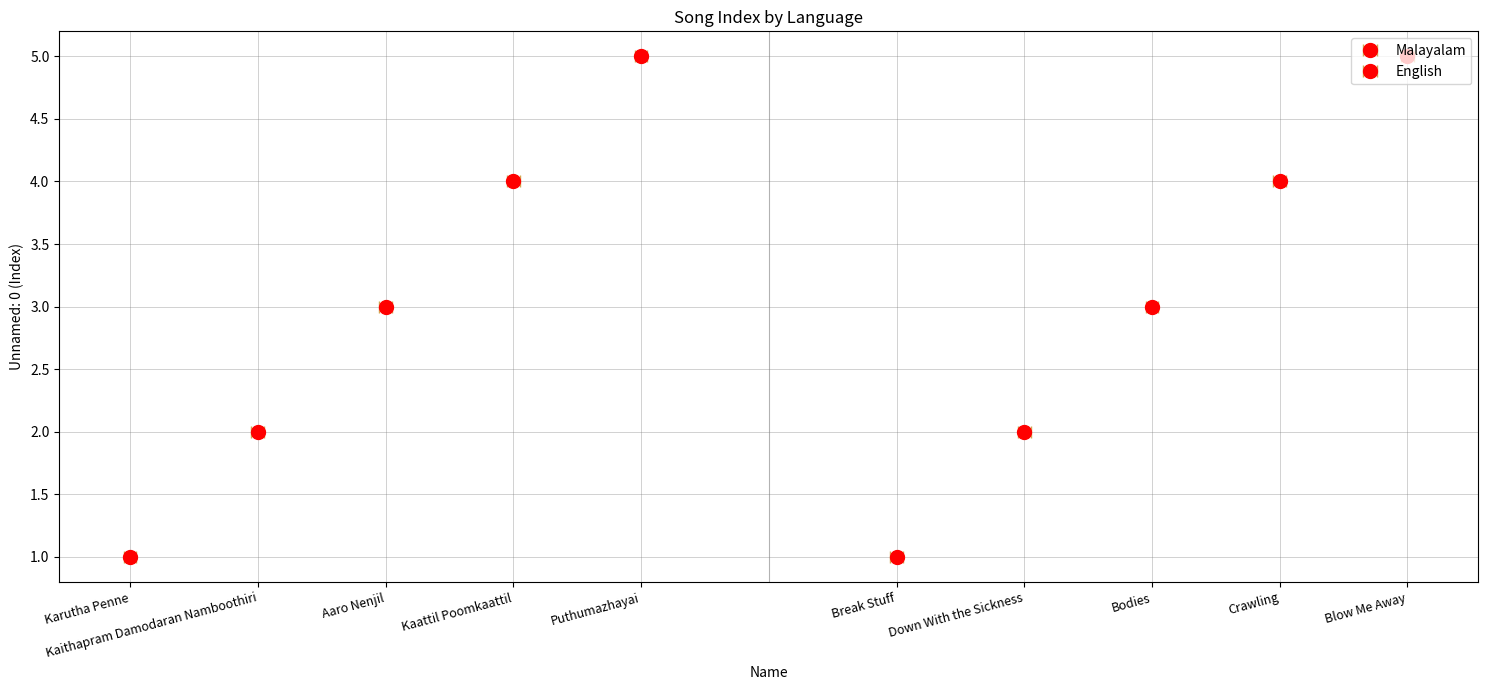

What is the value of the Malayalam bar at the 4th from the left?

4